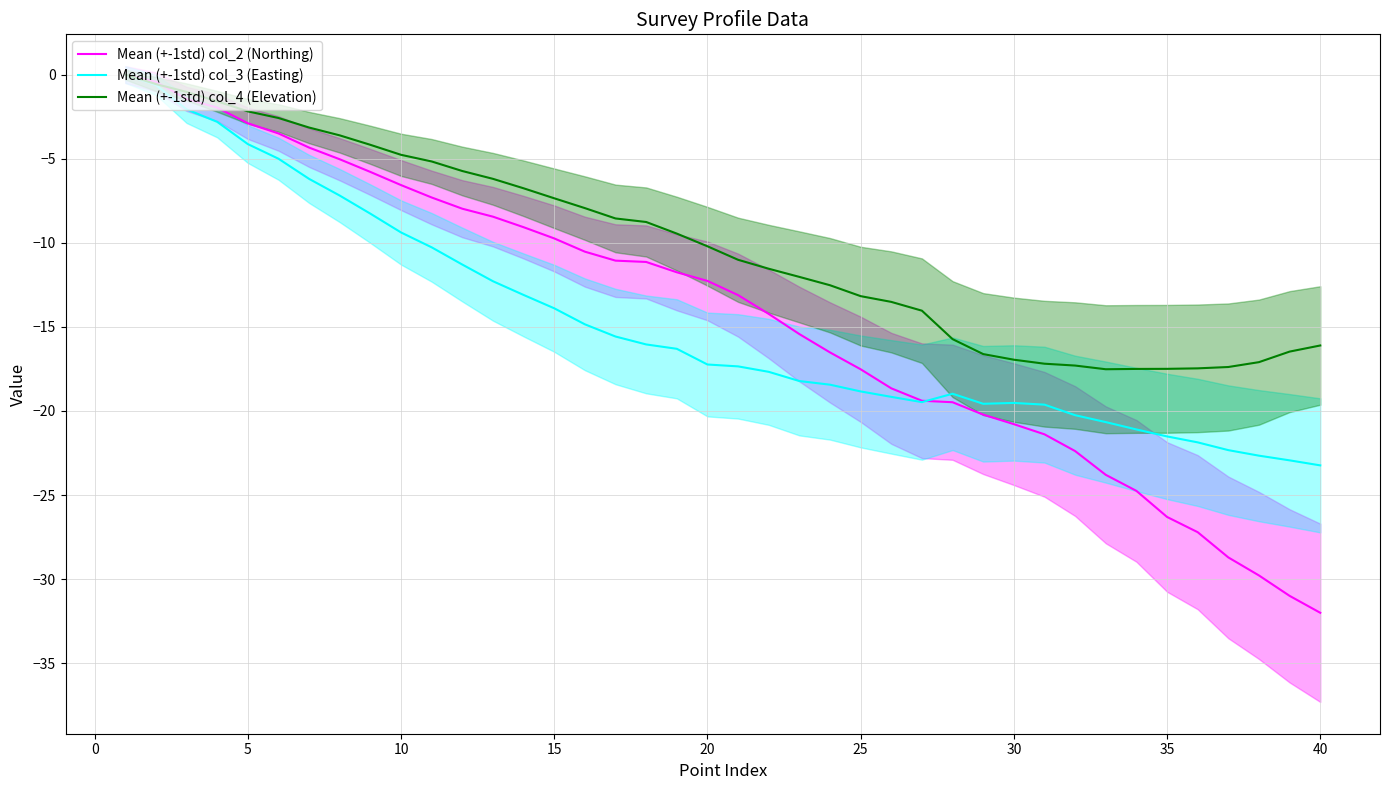

What is the minimum value for Mean (+-1std) col_3 (Easting)?

-23.2